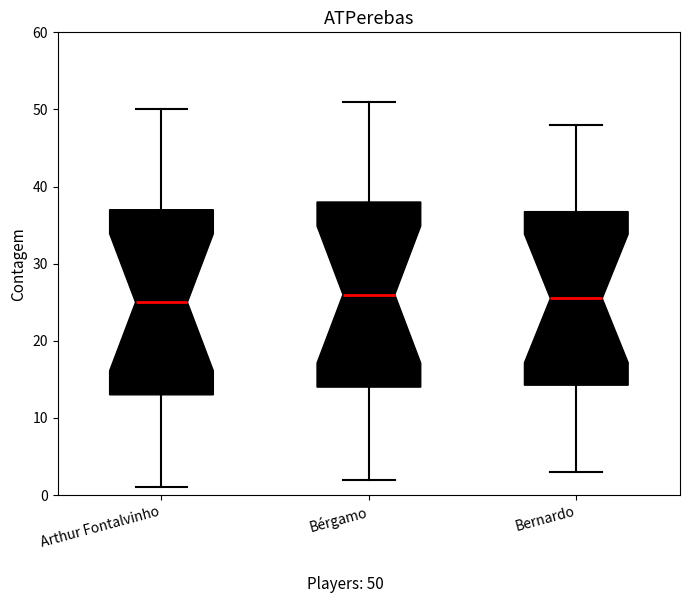

Reading left to right, read every box against the y-axis: the position of its median line, the range the box covers, and the ends of its whiskers. The values are not printed on the chart, so give them approximately, as read against the axis.

Arthur Fontalvinho: median 25, box 13 to 37, whiskers 1 to 50
Bérgamo: median 26, box 14 to 38, whiskers 2 to 51
Bernardo: median 26, box 14 to 37, whiskers 3 to 48